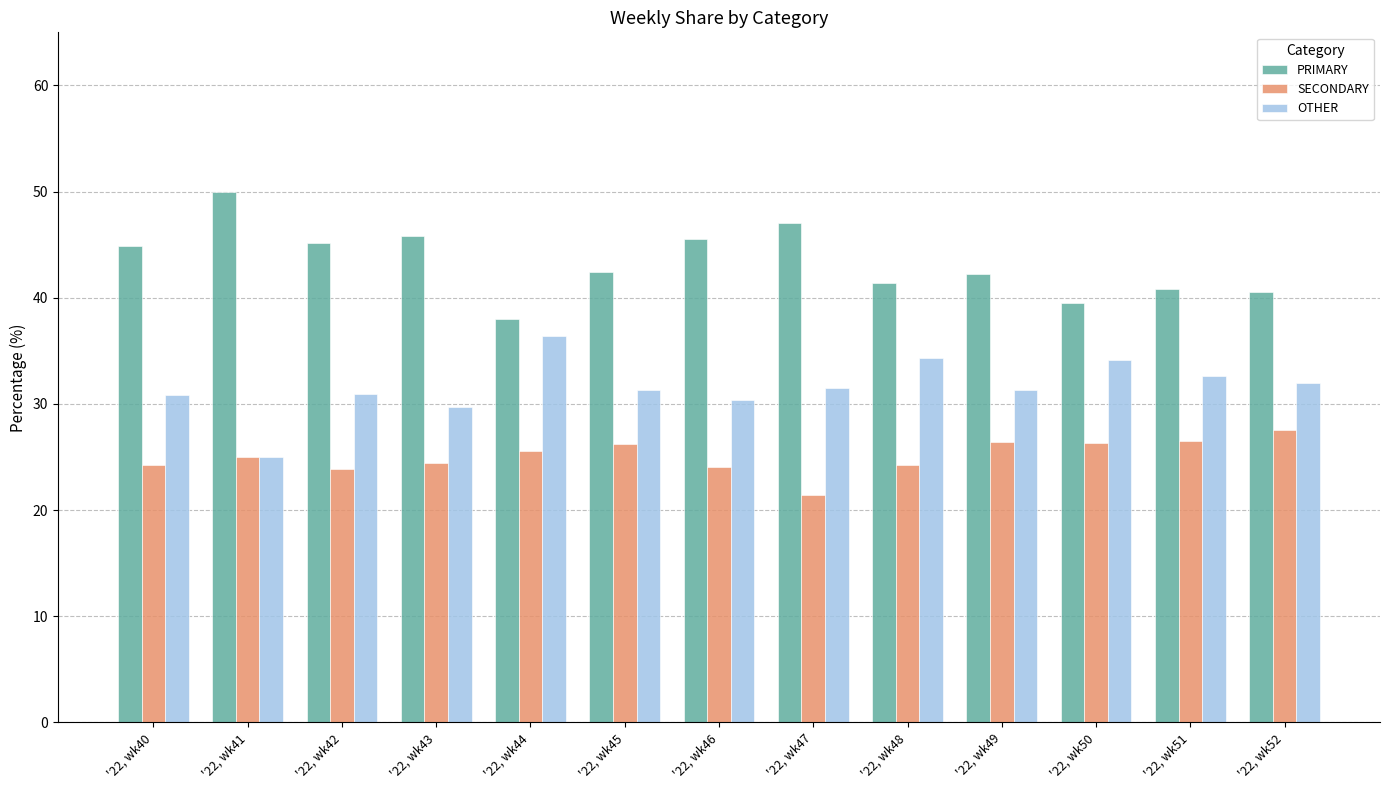

What is the difference between the highest and lowest values at '22, wk46?

21.4